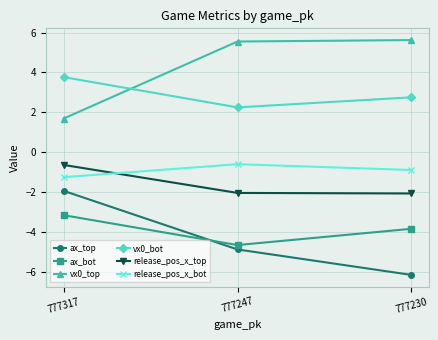

What is the value of the ax_top point at the 2nd from the left?

-4.9